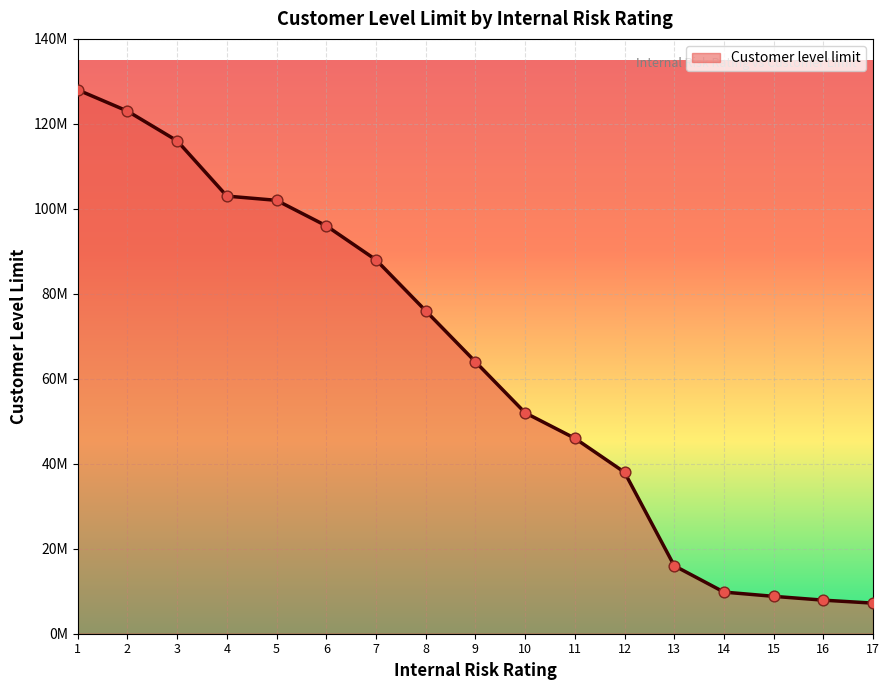

Approximately how many times larger is the value at 12 compared to 3?

0.3